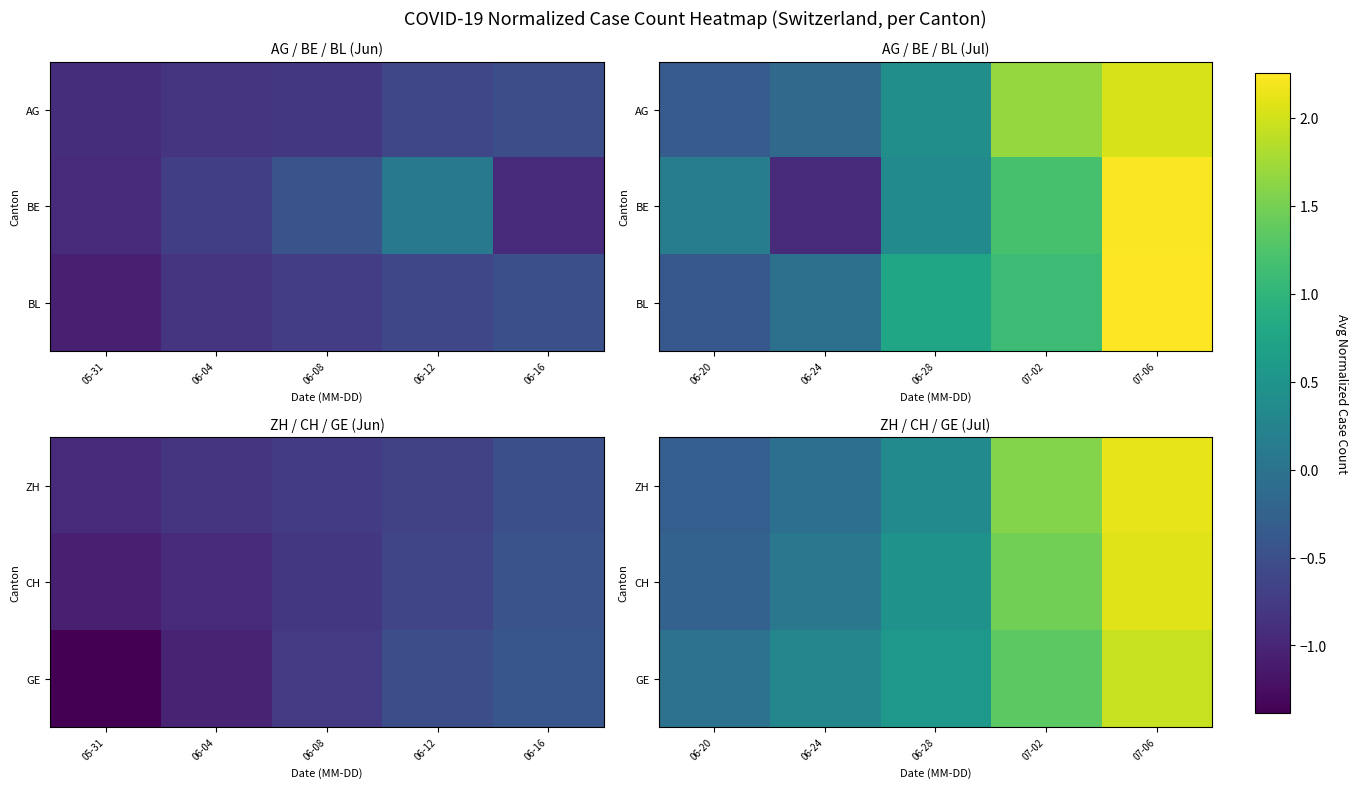

How many data points in GE are less than 0?

1